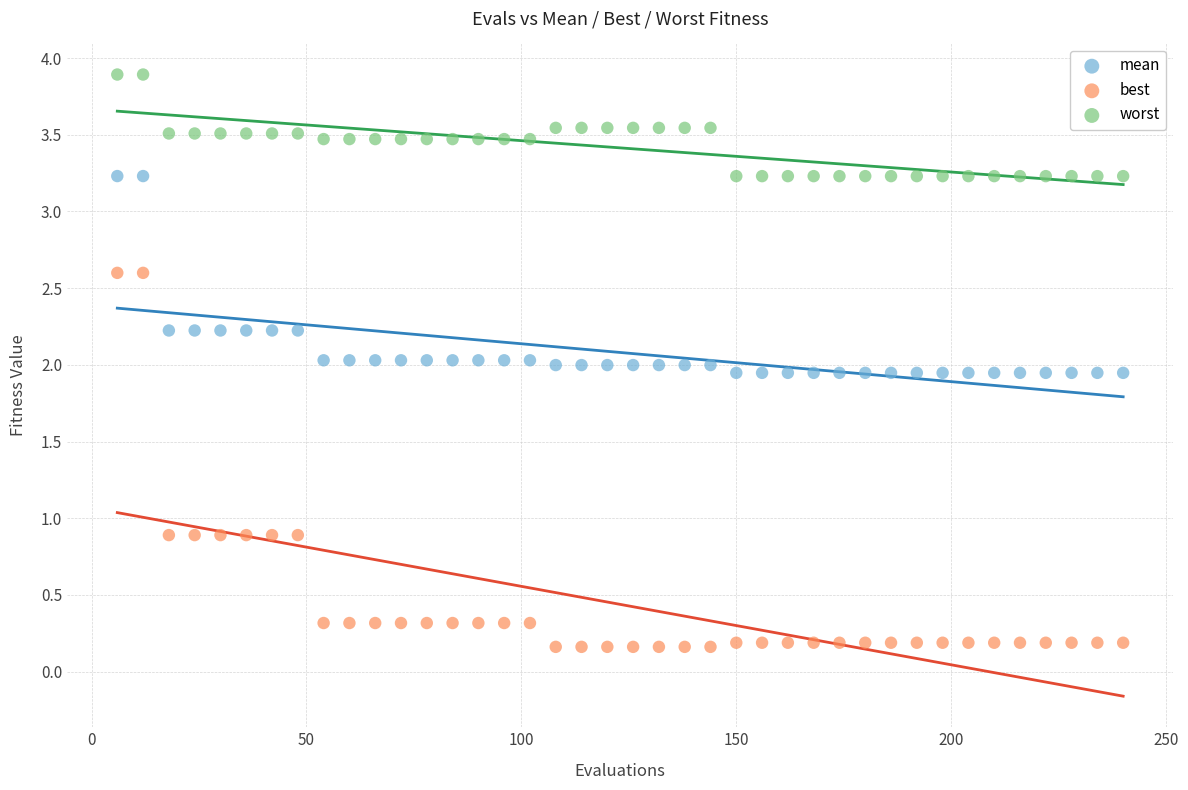

Which series reaches the maximum Y coordinate?

worst